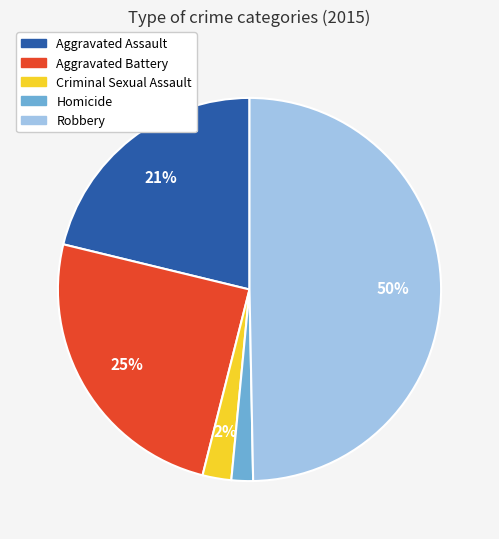

Between Robbery and Aggravated Assault, which is larger?

Robbery